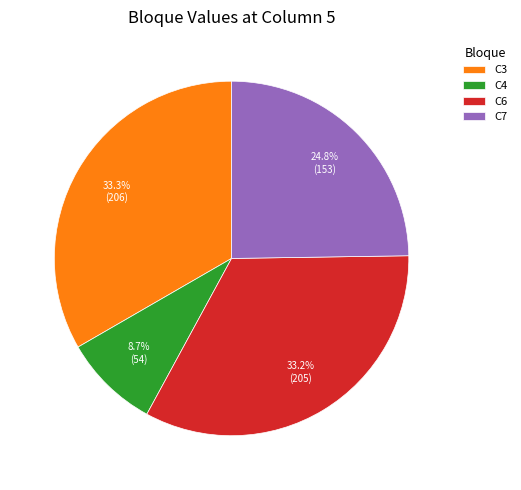

What is the ratio of the value at C4 to the value at C3?

0.3